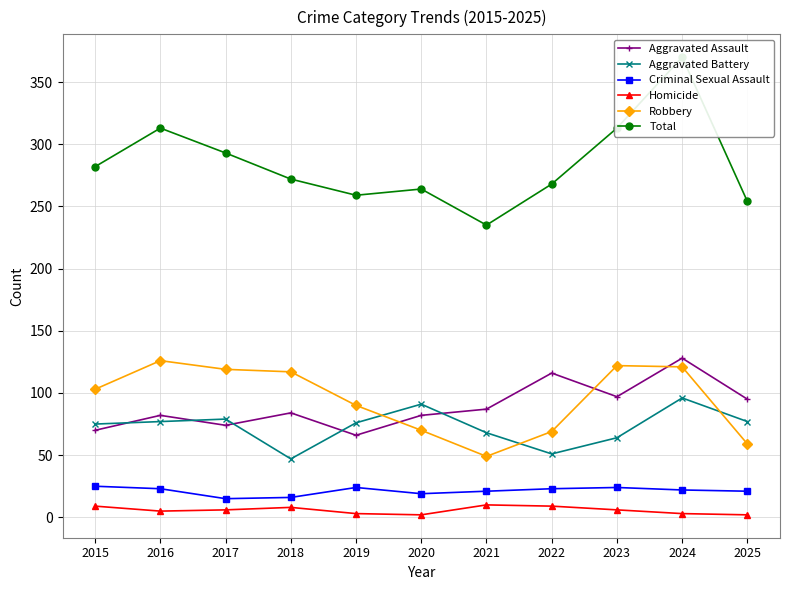

How many data points in Aggravated Battery are less than 76?

5